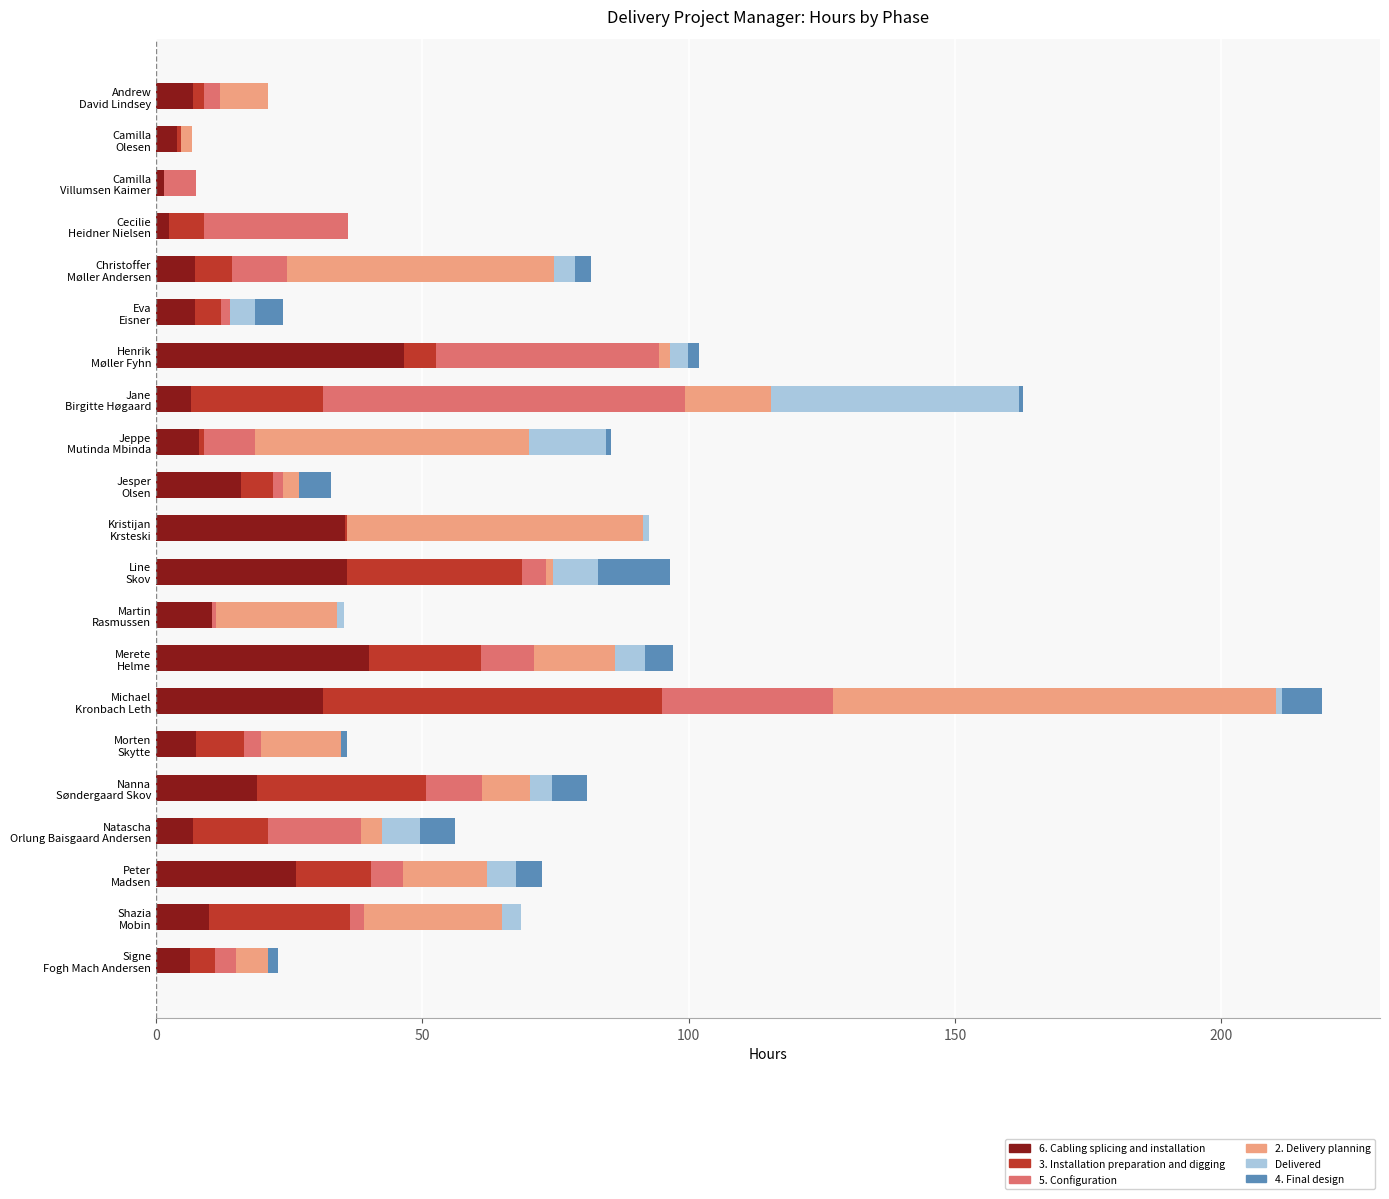

What are all the series names shown in the legend?

6. Cabling splicing and installation, 3. Installation preparation and digging, 5. Configuration, 2. Delivery planning, Delivered, 4. Final design